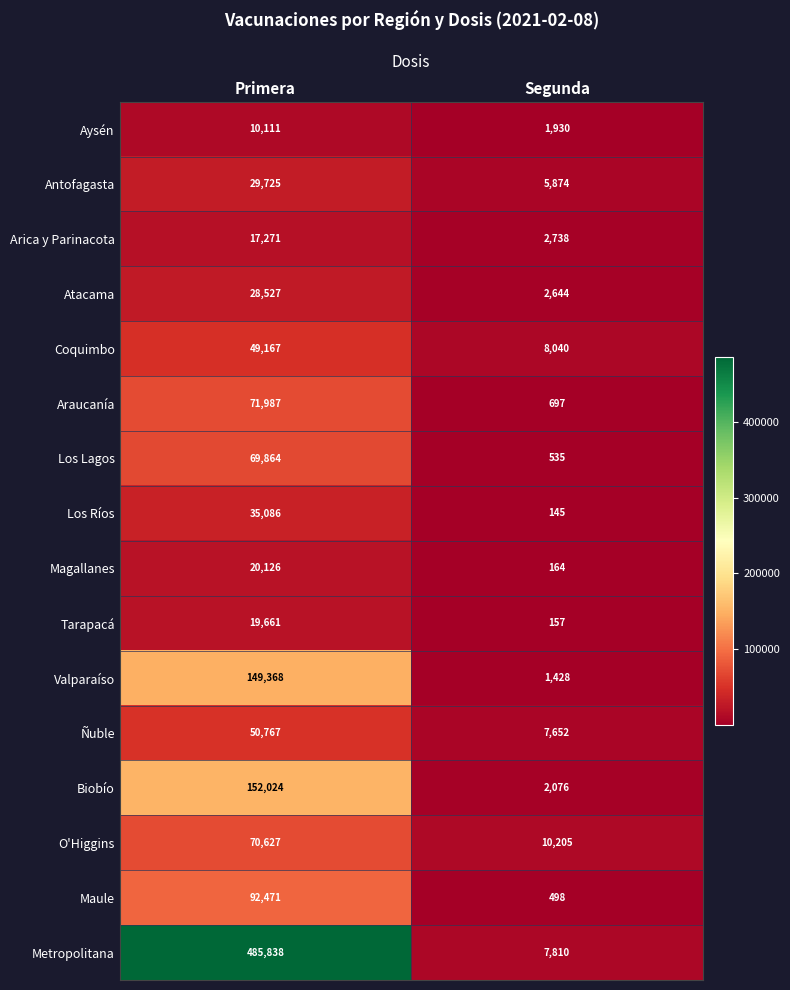

The O'Higgins series shows 28779 at Primera. True or false?

False